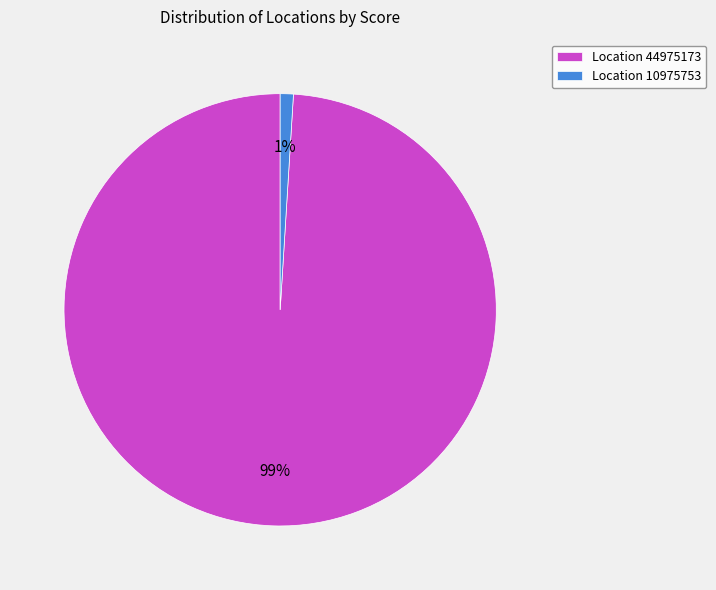

Do Location 44975173 and Location 10975753 together represent more than half of the pie?

Yes